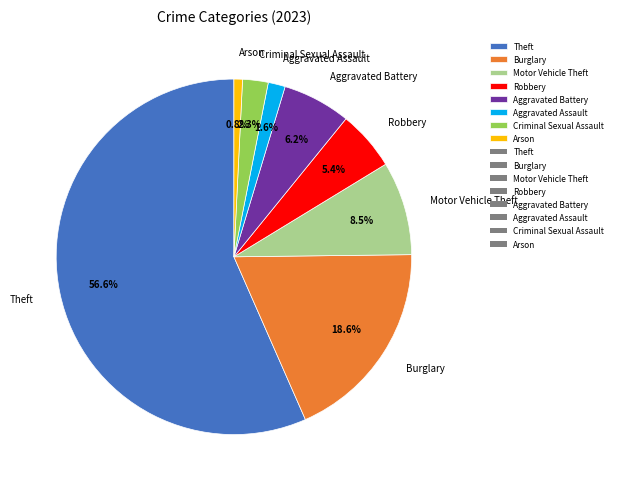

What percentage is the Theft slice, to the nearest percent?

57%